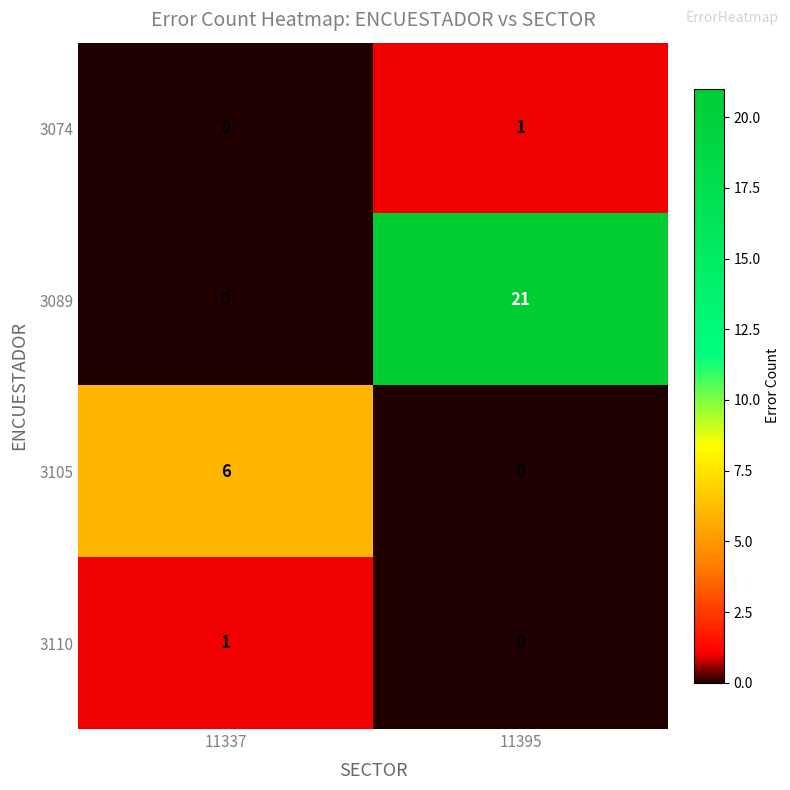

The 3089 series shows 13 at 11395. True or false?

False